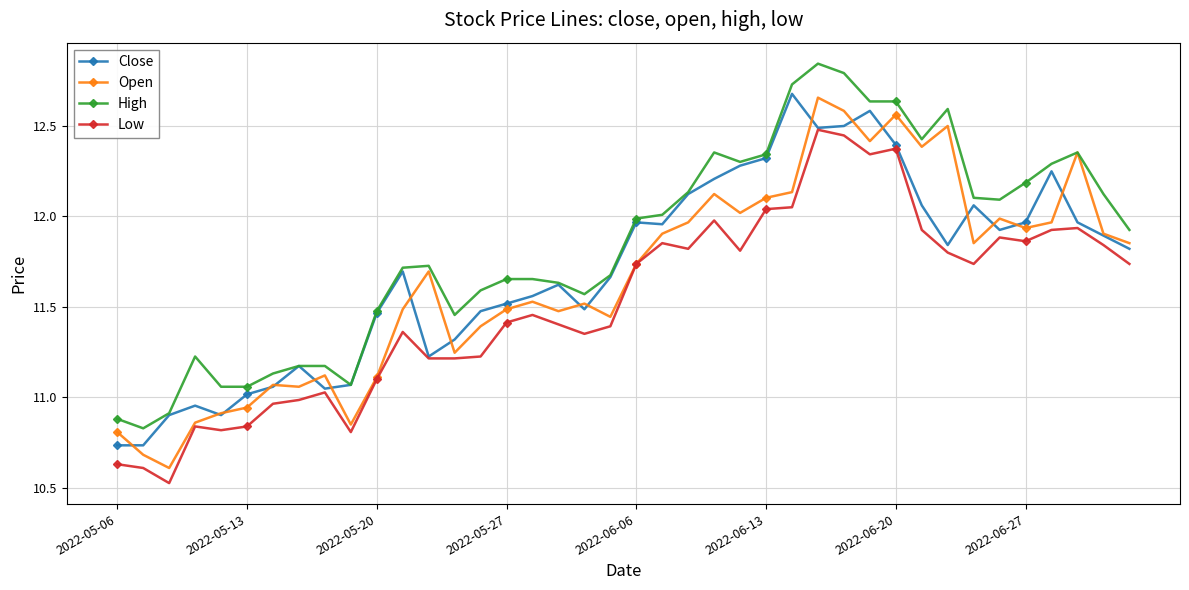

True or false: High and Low cross at least once.

False